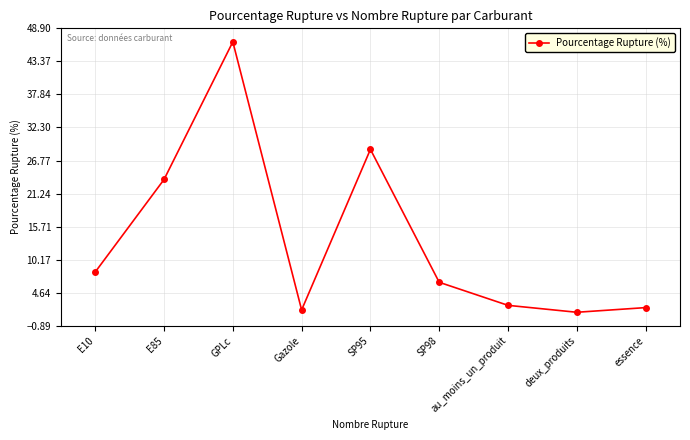

What is the ratio of the value at essence to the value at E85?

0.1